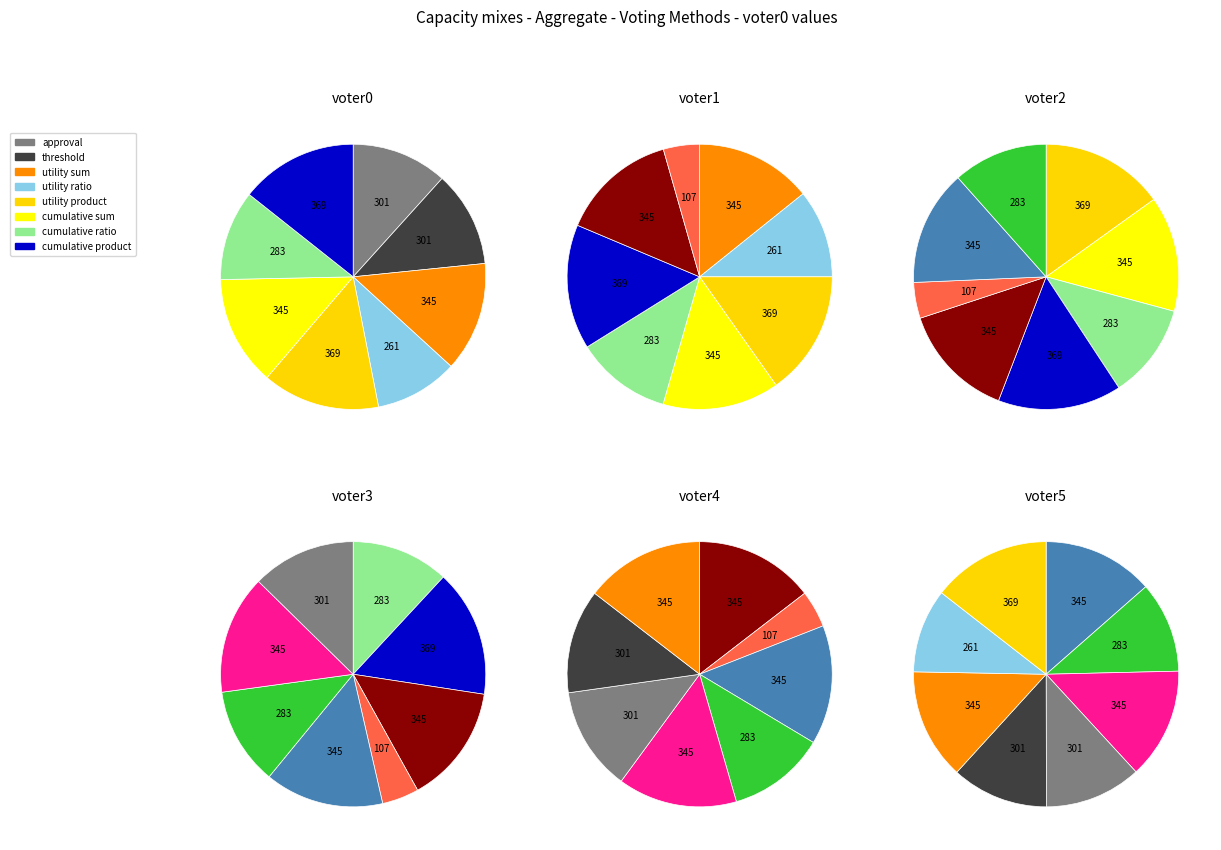

The default borda slice represents 17% of the pie. True or false?

False